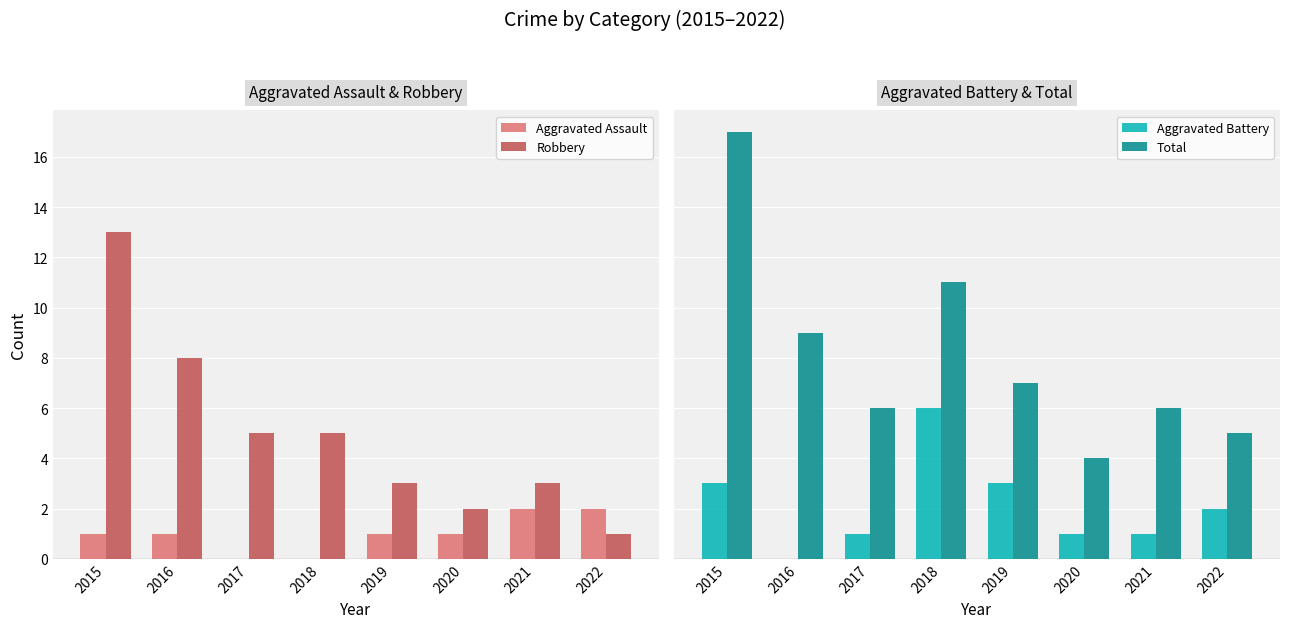

How many categories are shown in the chart?

8